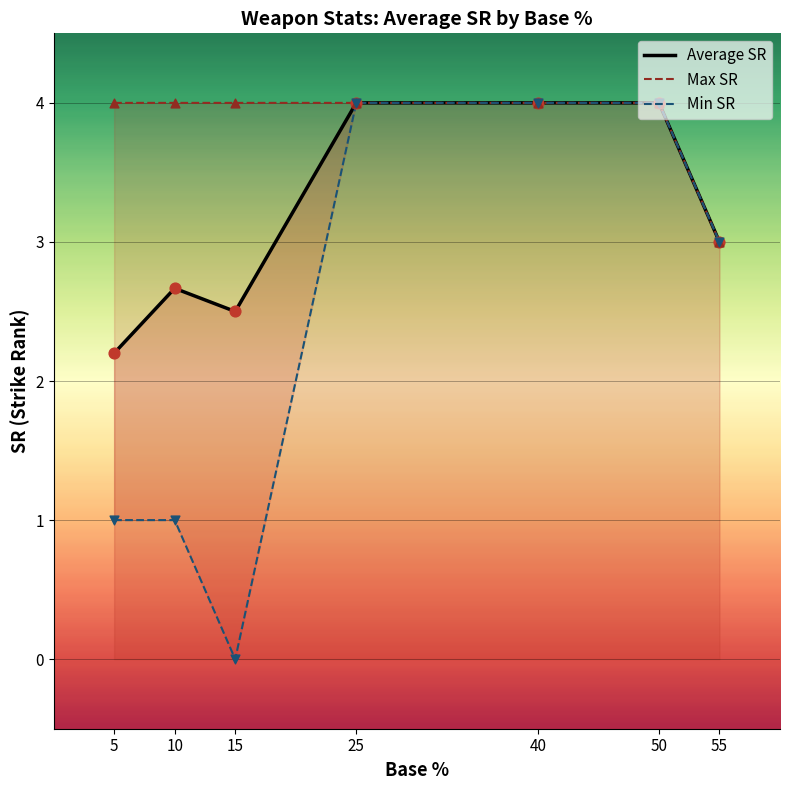

Which series contains the lowest Y value?

Min SR